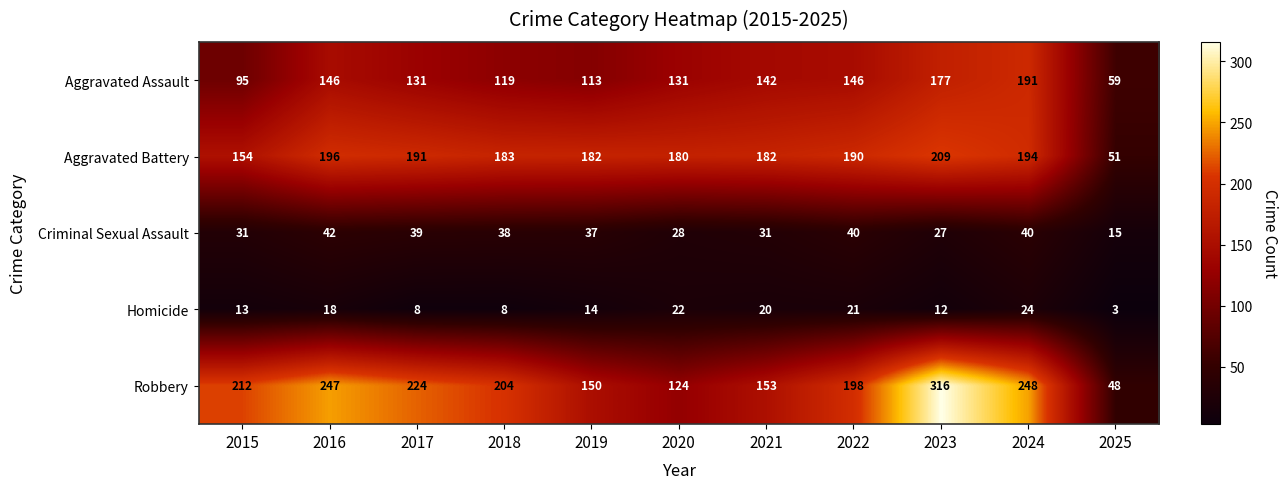

Which category has the lowest value across all series?

2025